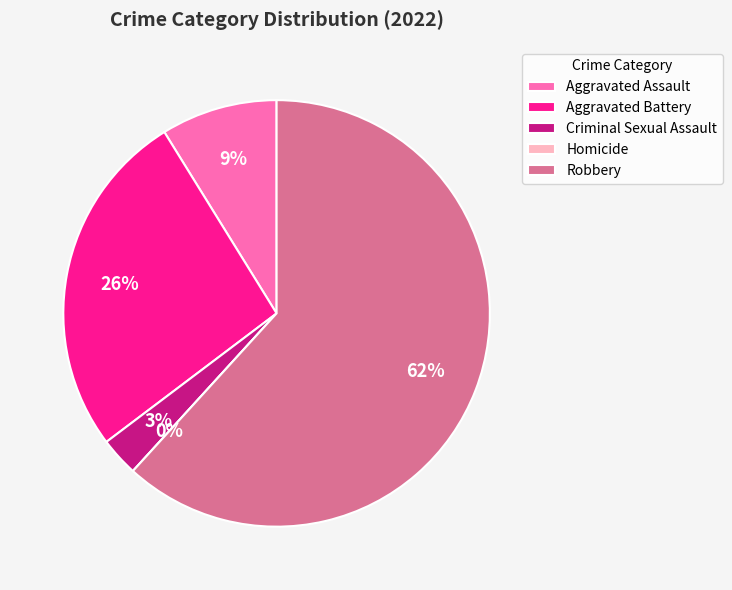

To the nearest percent, what is the average slice percentage?

20%